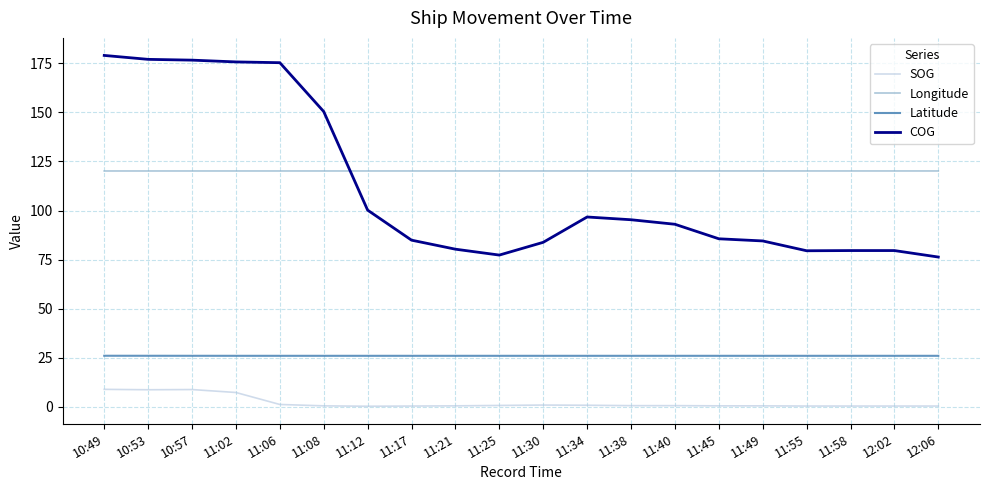

Which series has the widest spread of values?

COG